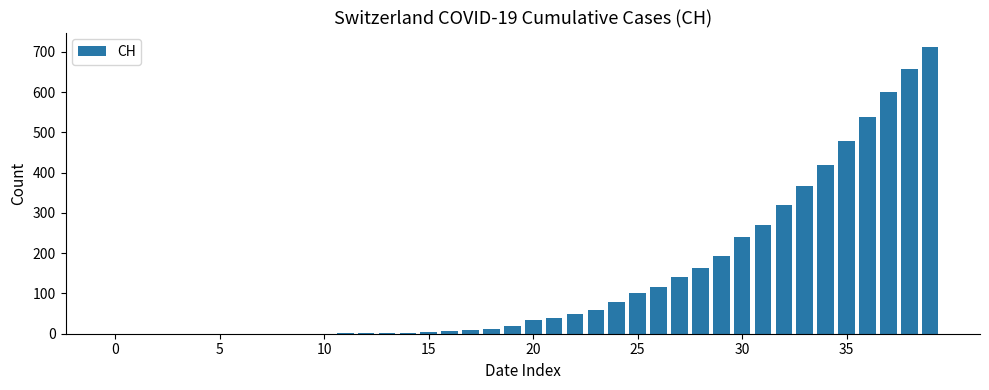

What is the greatest value displayed?

712